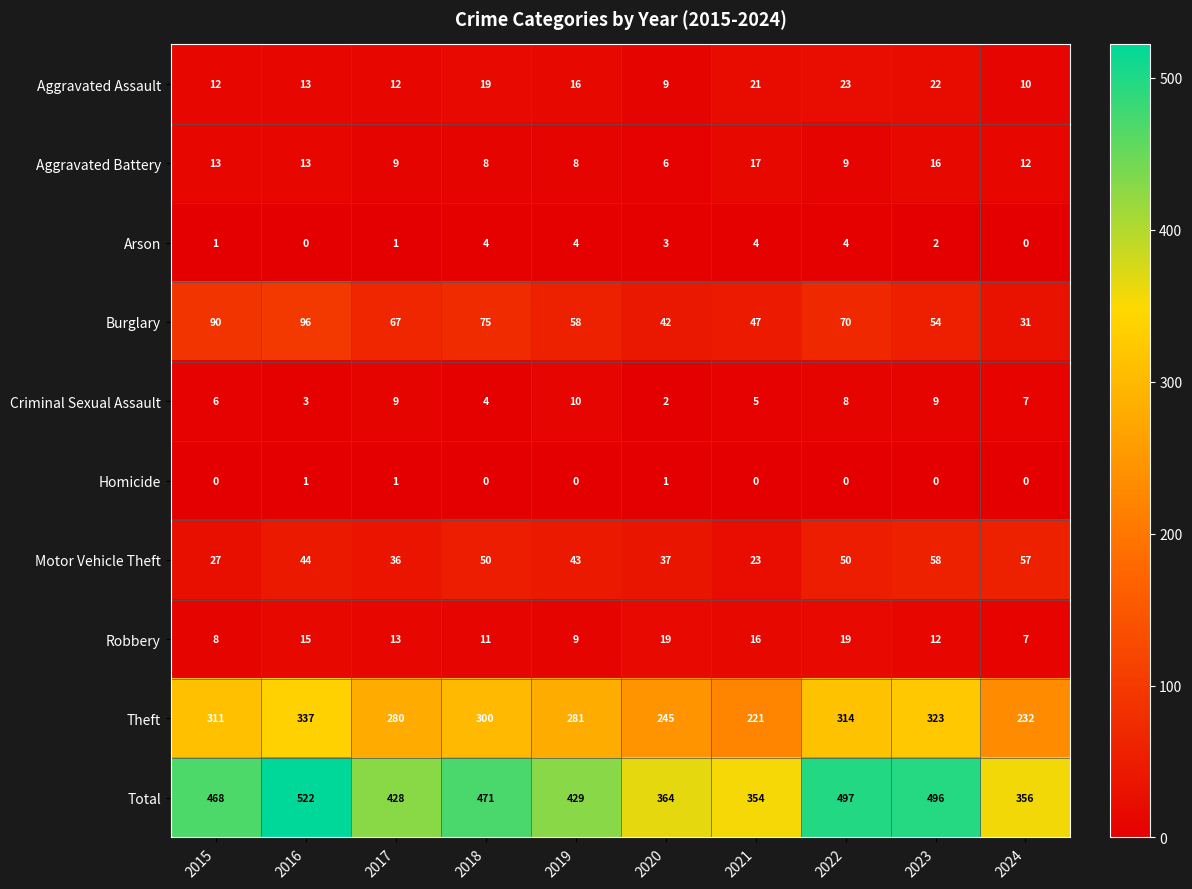

Which series has the widest spread of values?

Total